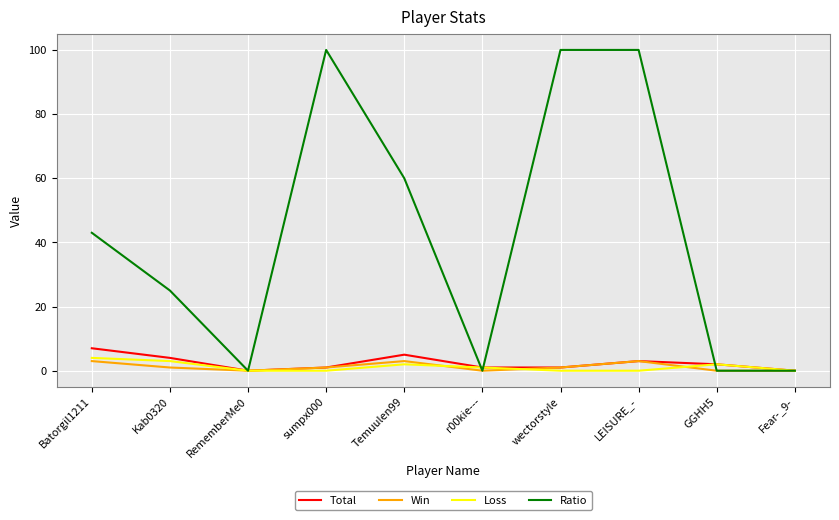

Which series has the widest spread of values?

Ratio